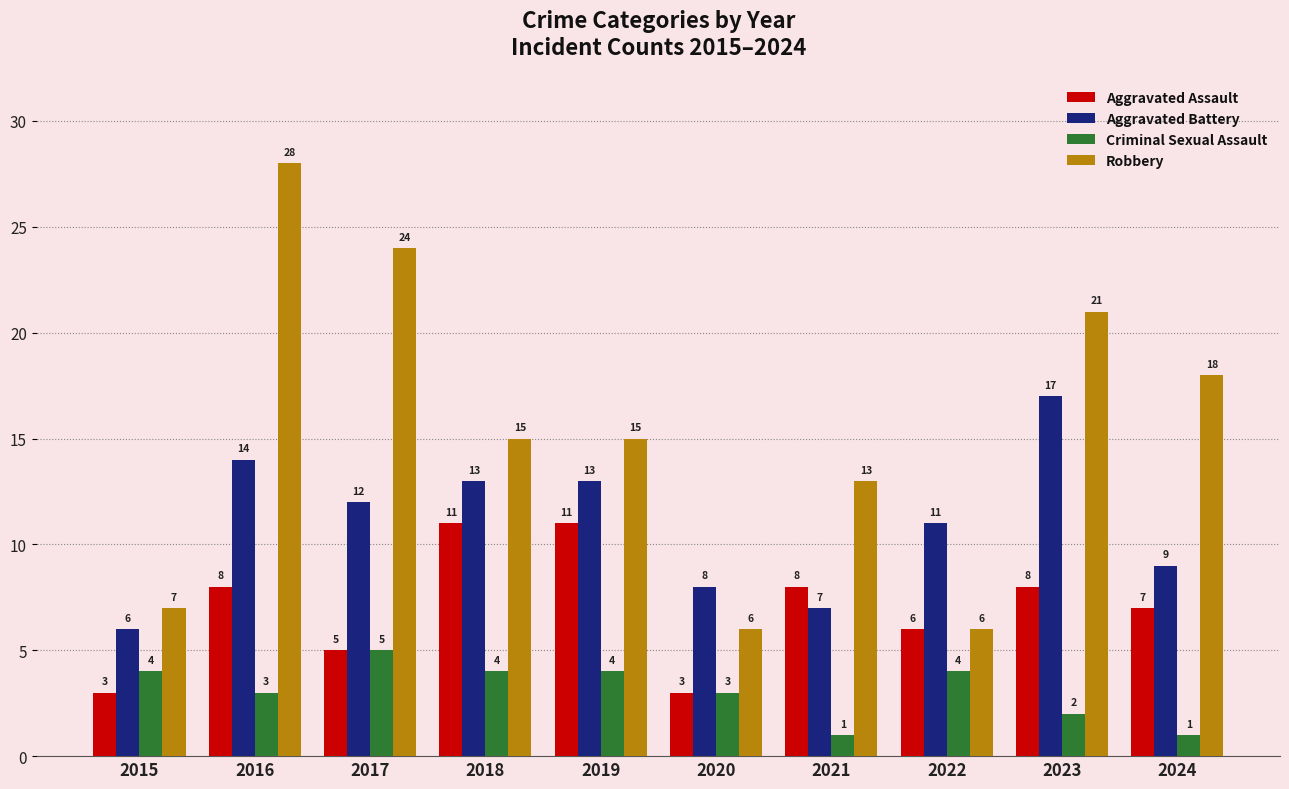

What is the highest value of the Robbery series?

28